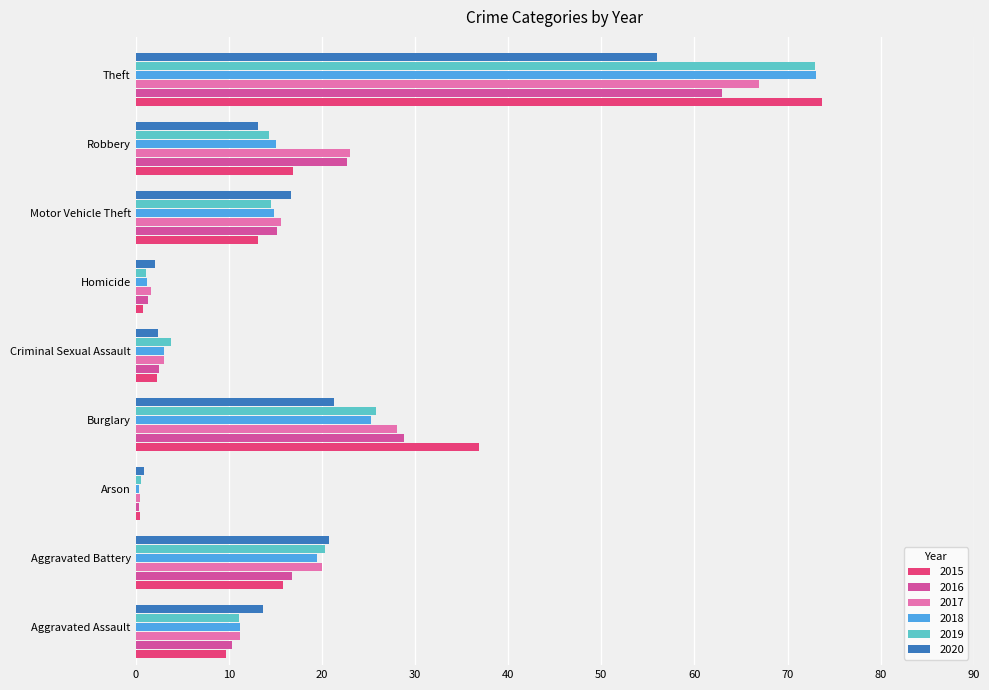

Which series changed the most between Burglary and Motor Vehicle Theft?

2015